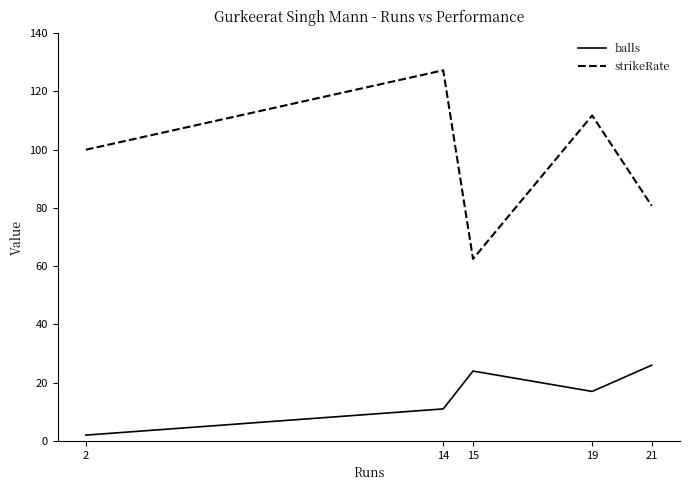

Does the chart display data point markers on the line(s)?

No